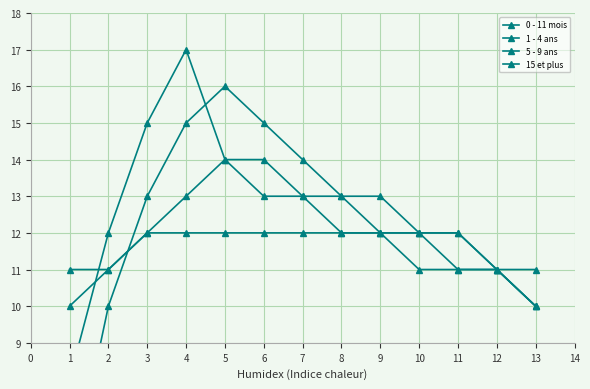

Which series has the largest total across all categories?

0 - 11 mois